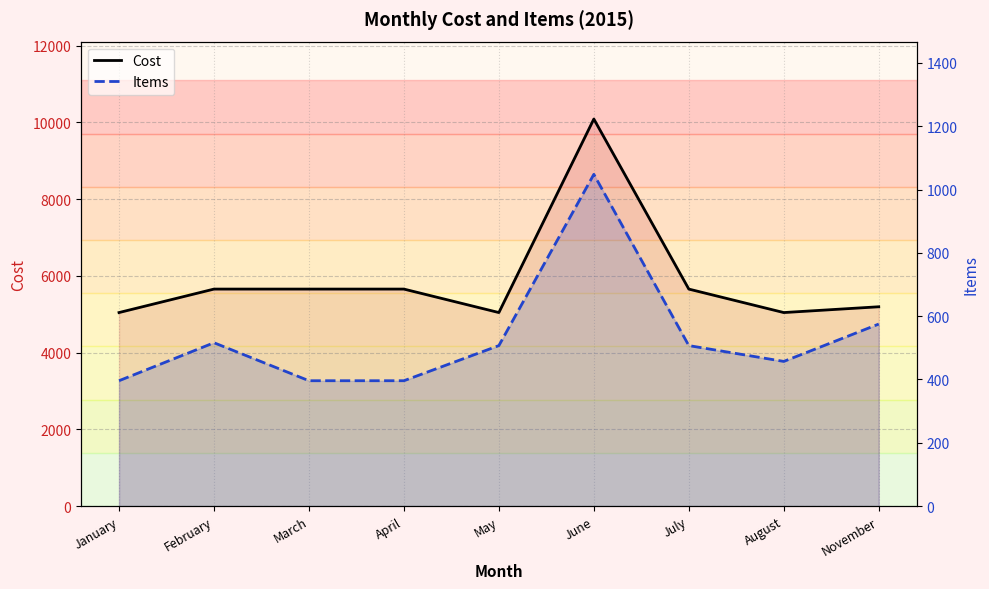

What is the sum of all Cost values?

53049